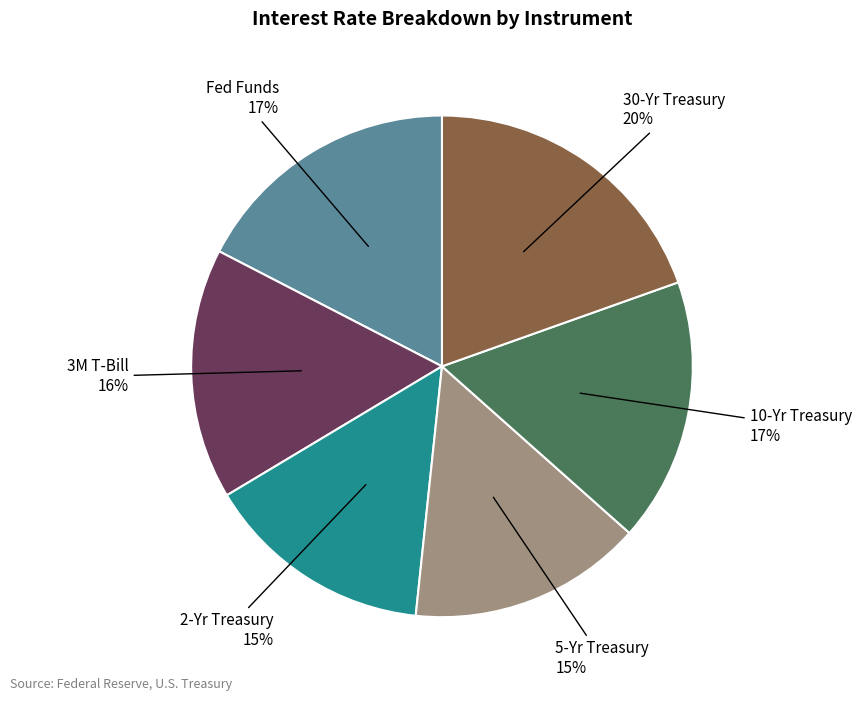

What percentage is the 3M T-Bill slice, to the nearest percent?

16%